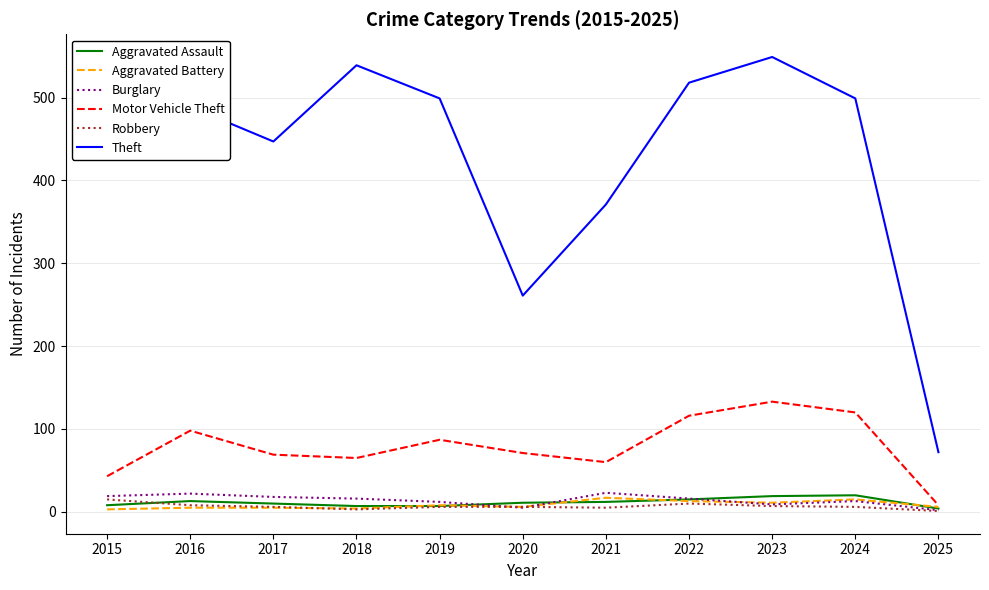

Read the Burglary value at 2019, to the nearest 5.

10